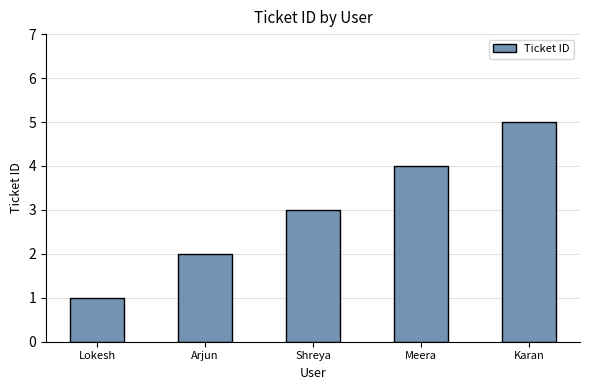

What is the average value?

3